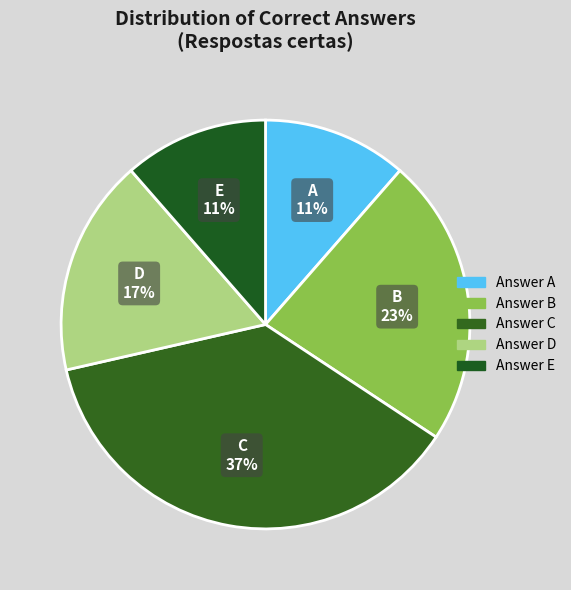

What is the largest slice in the pie chart?

C